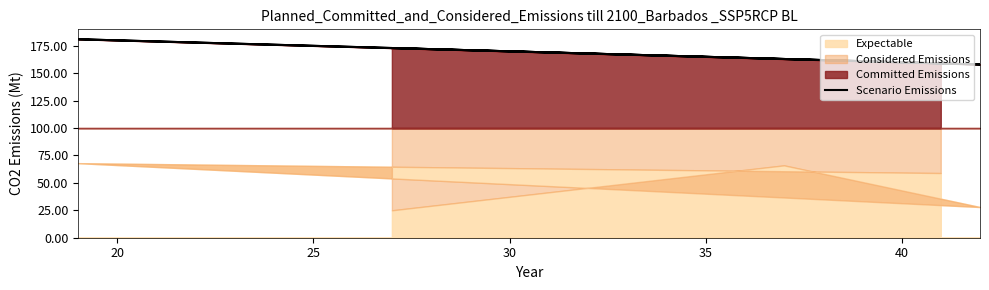

How many lines are shown in the chart?

1